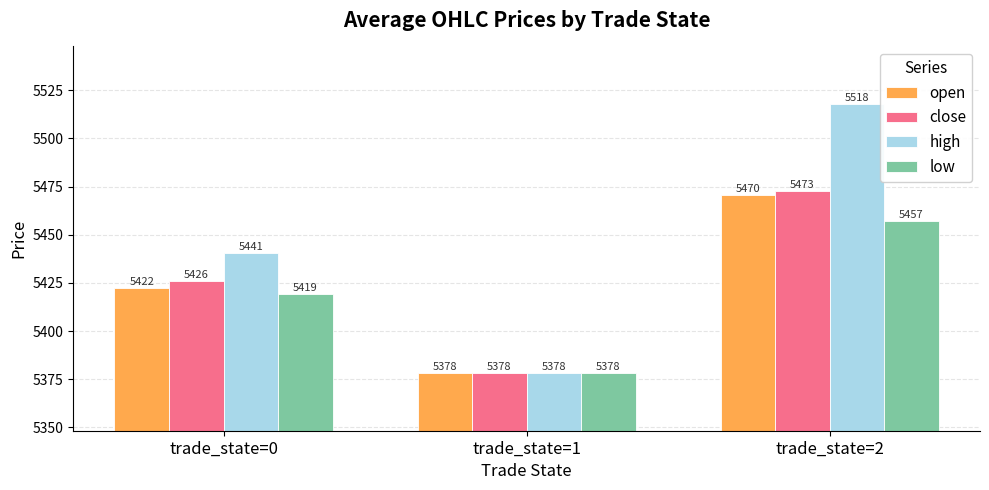

True or false: close has a value of 5378.3 at trade_state=1.

True